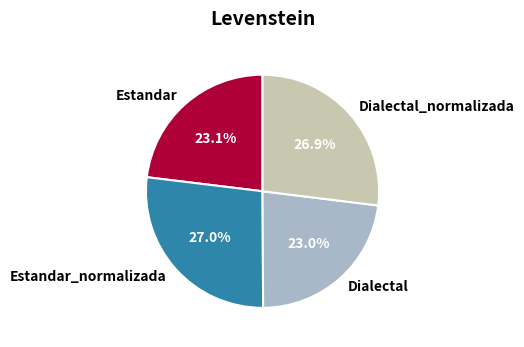

Which has a higher value, Estandar or Dialectal_normalizada?

Dialectal_normalizada